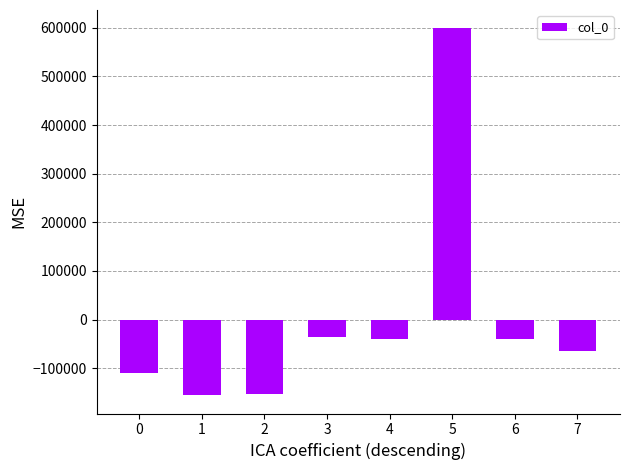

What is the approximate value at 2, to the nearest 100?

-153000